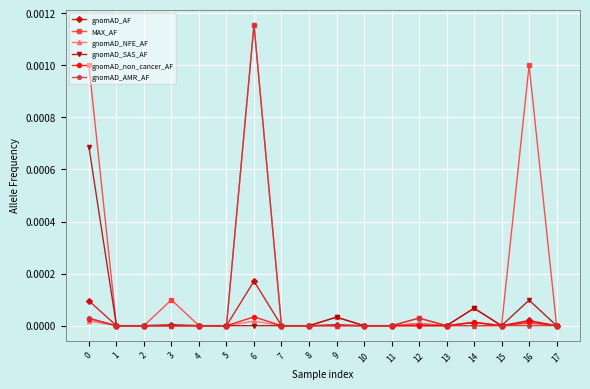

Which series has the largest total across all categories?

MAX_AF